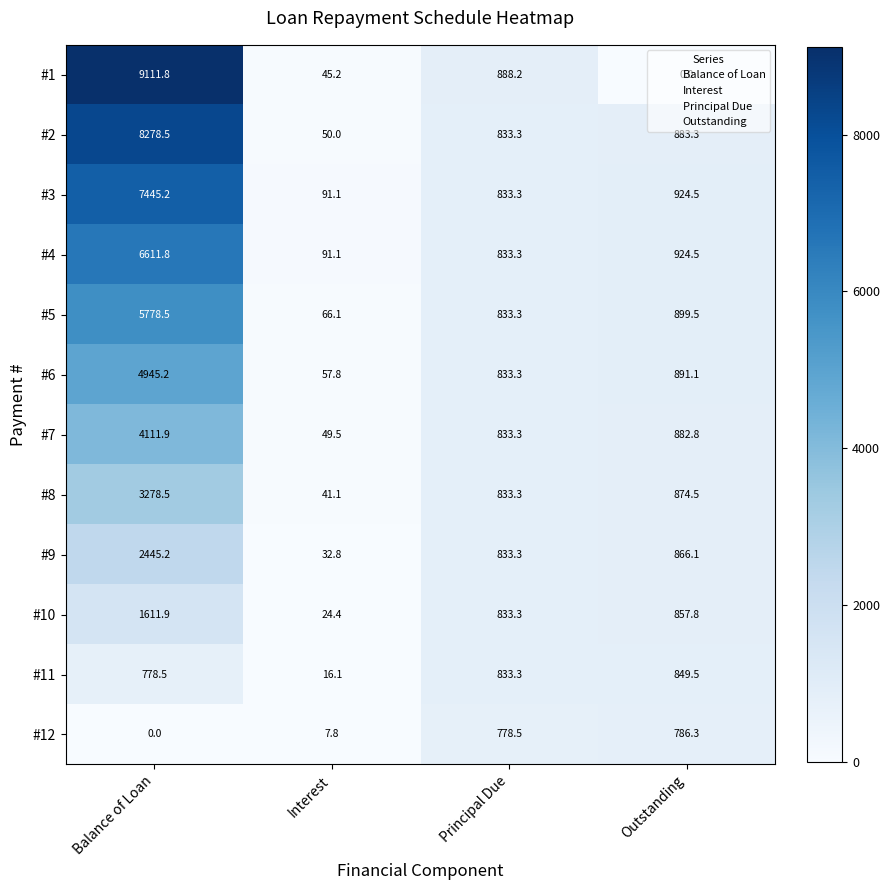

What is the sum of the #7 values at Balance of Loan and Principal Due?

4945.2